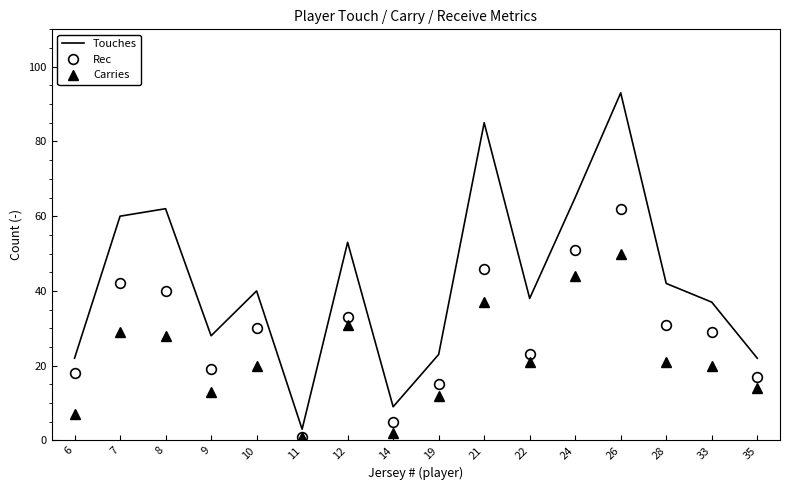

Which series has the largest range (max minus min)?

Touches